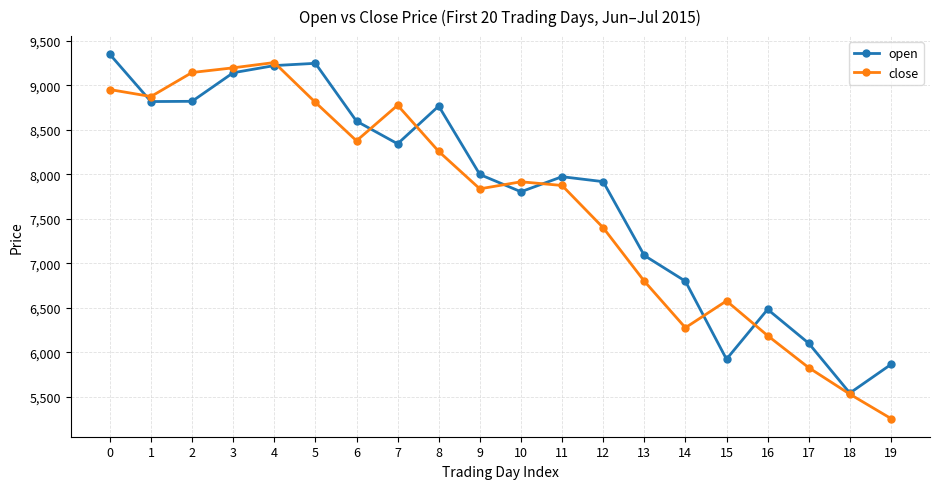

What is the value of the open point at the 6th from the left?

9246.1